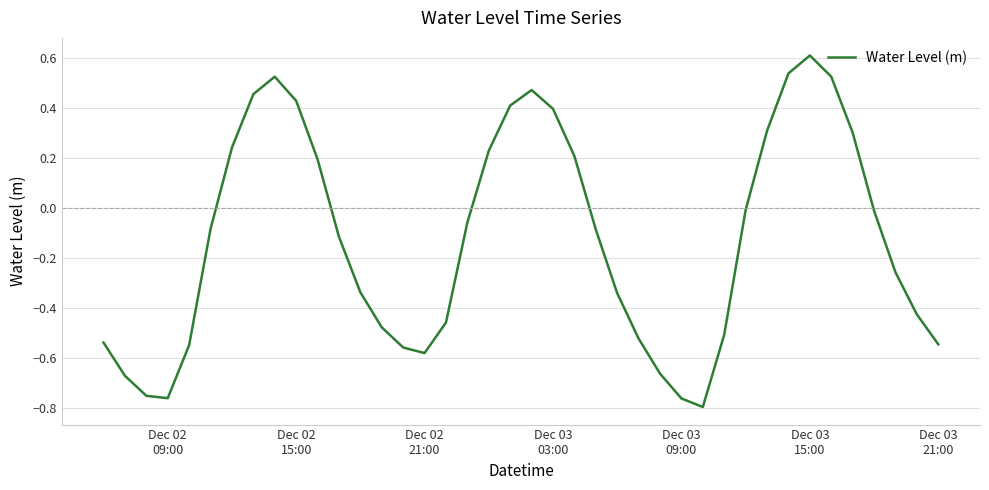

What is the greatest value displayed?

0.6